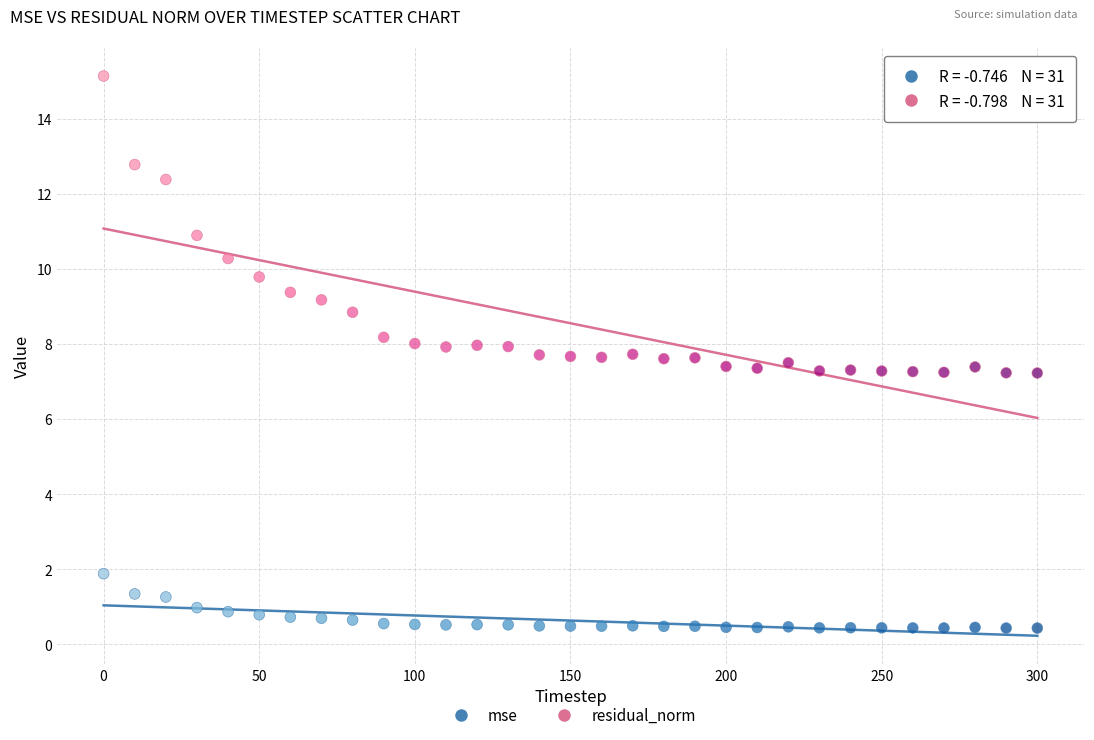

Which series reaches the maximum Y coordinate?

residual_norm